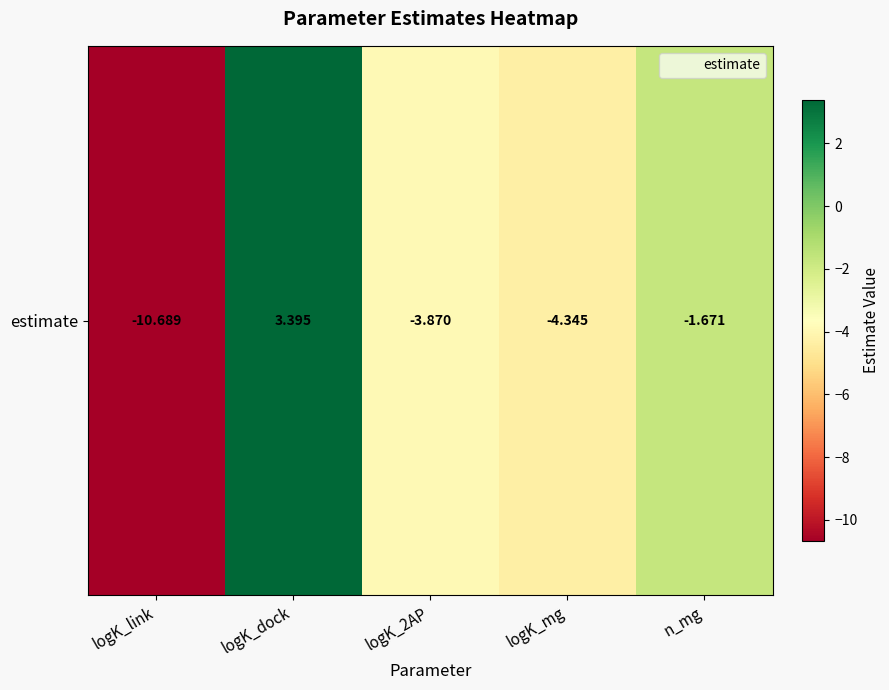

Reading left to right, transcribe all the data shown in this chart.

logK_link=-10.7	logK_dock=3.4	logK_2AP=-3.9	logK_mg=-4.3	n_mg=-1.7